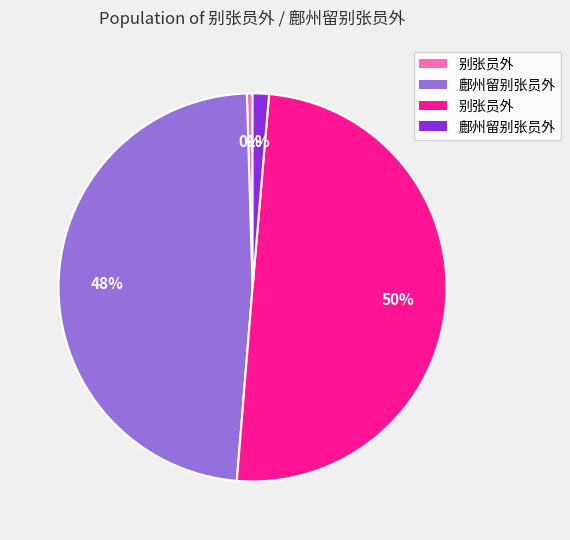

To the nearest percent, what is the average slice percentage?

25%